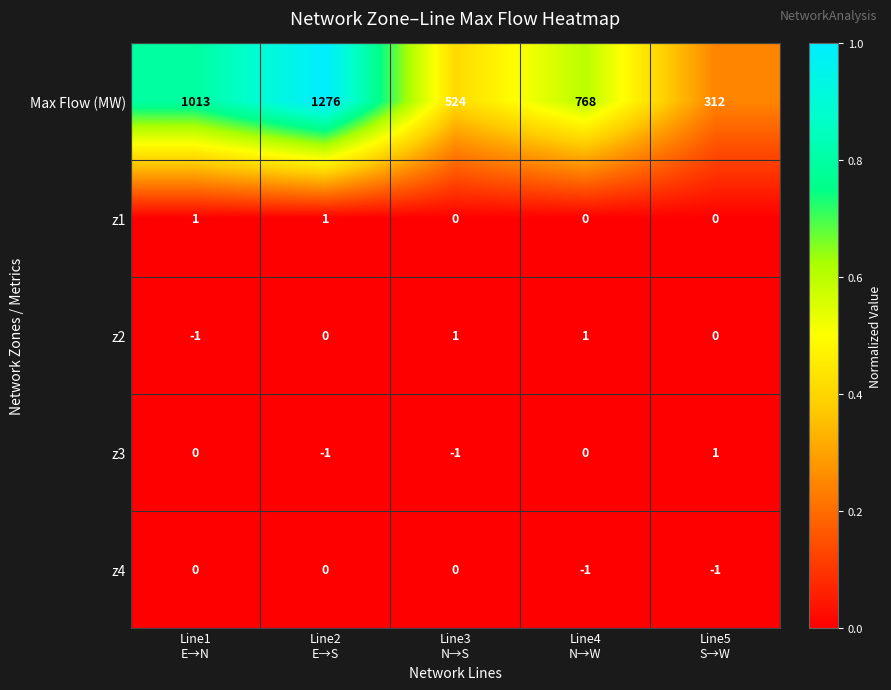

Reading left to right, extract all data points from this chart.

Max Flow (MW): 1013	1276	524	768	312
z1: 1	1	0	0	0
z2: -1	0	1	1	0
z3: 0	-1	-1	0	1
z4: 0	0	0	-1	-1